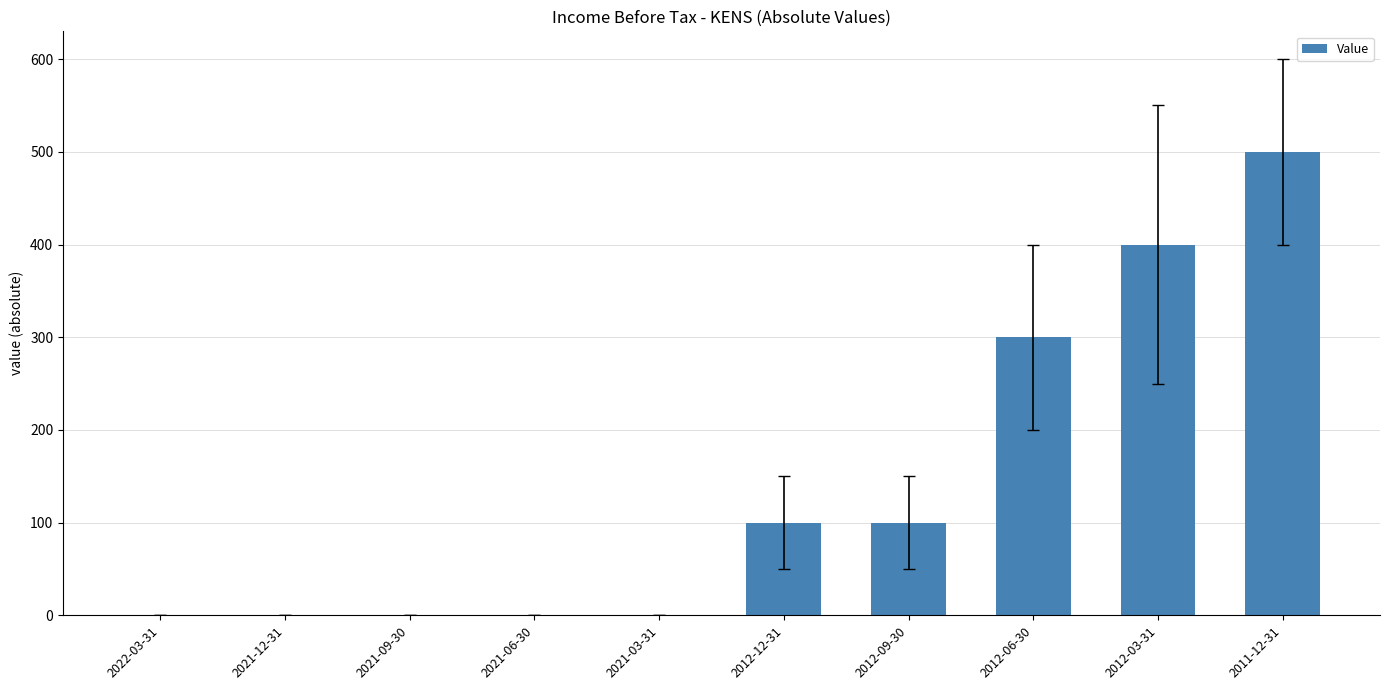

How many series are shown in this chart?

1